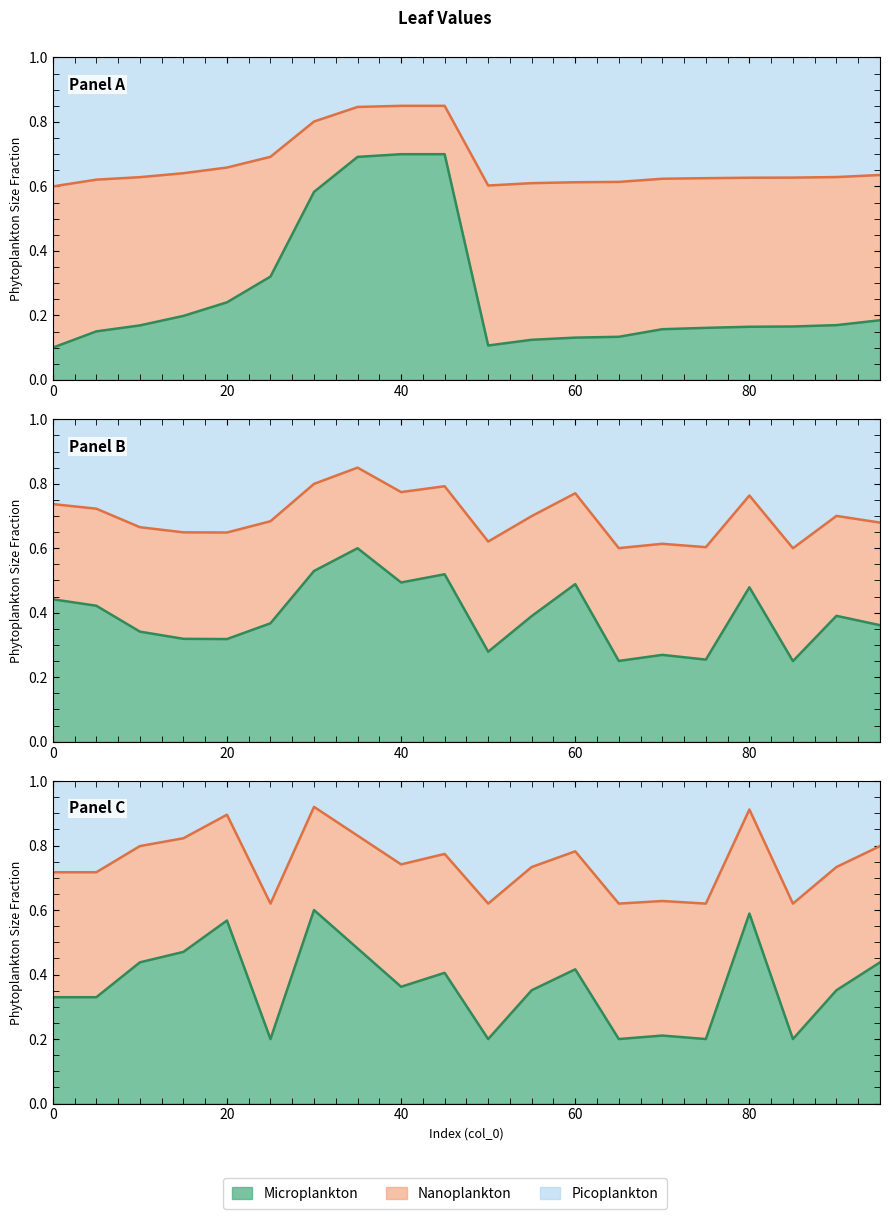

Rank the categories by n_cases value from lowest to highest.

25, 50, 65, 75, 85, 70, 0, 5, 55, 90, 40, 45, 60, 10, 95, 15, 35, 20, 80, 30